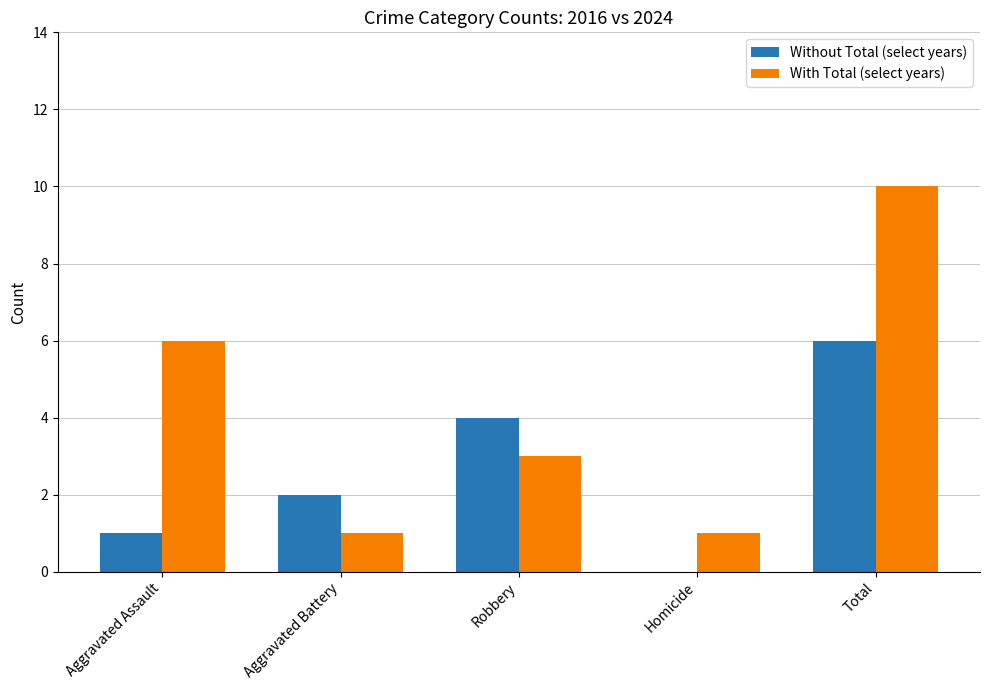

True or false: Without Total (select years) has a value of 4 at Robbery.

True